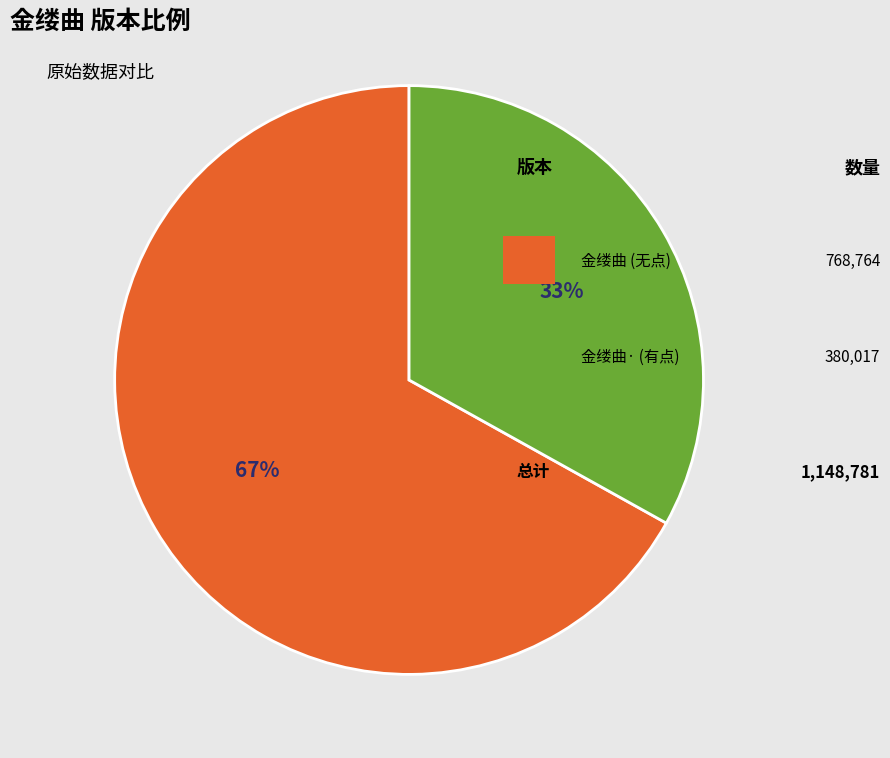

To the nearest percent, what is the average slice percentage?

50%